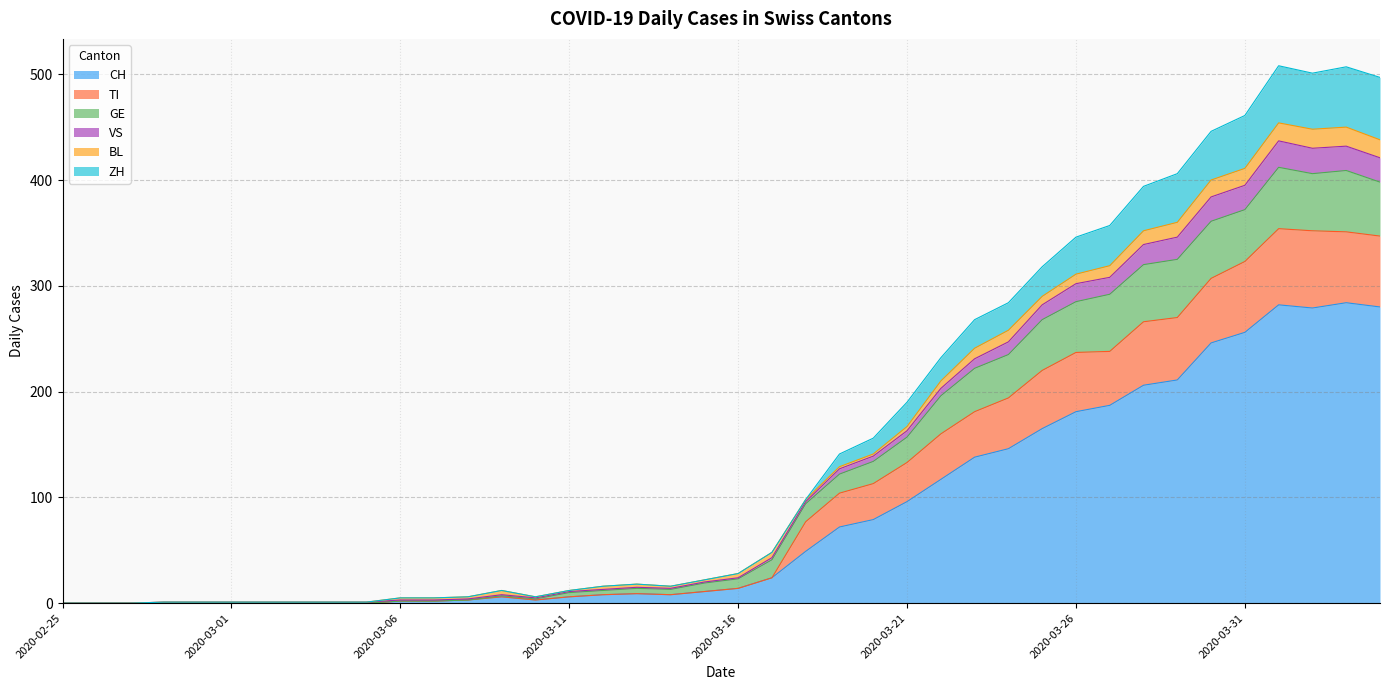

How many values in TI are above zero?

30